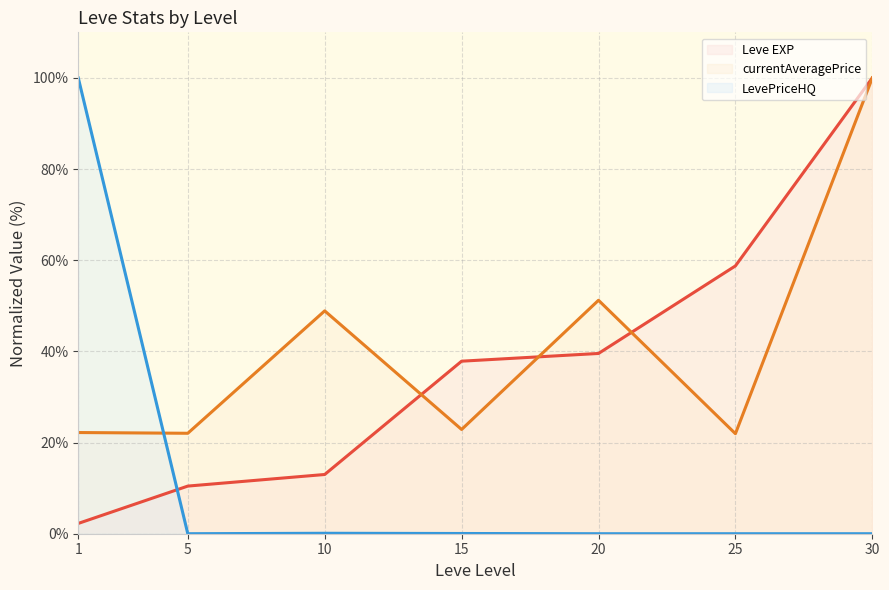

Which label corresponds to the largest value in the chart?

30